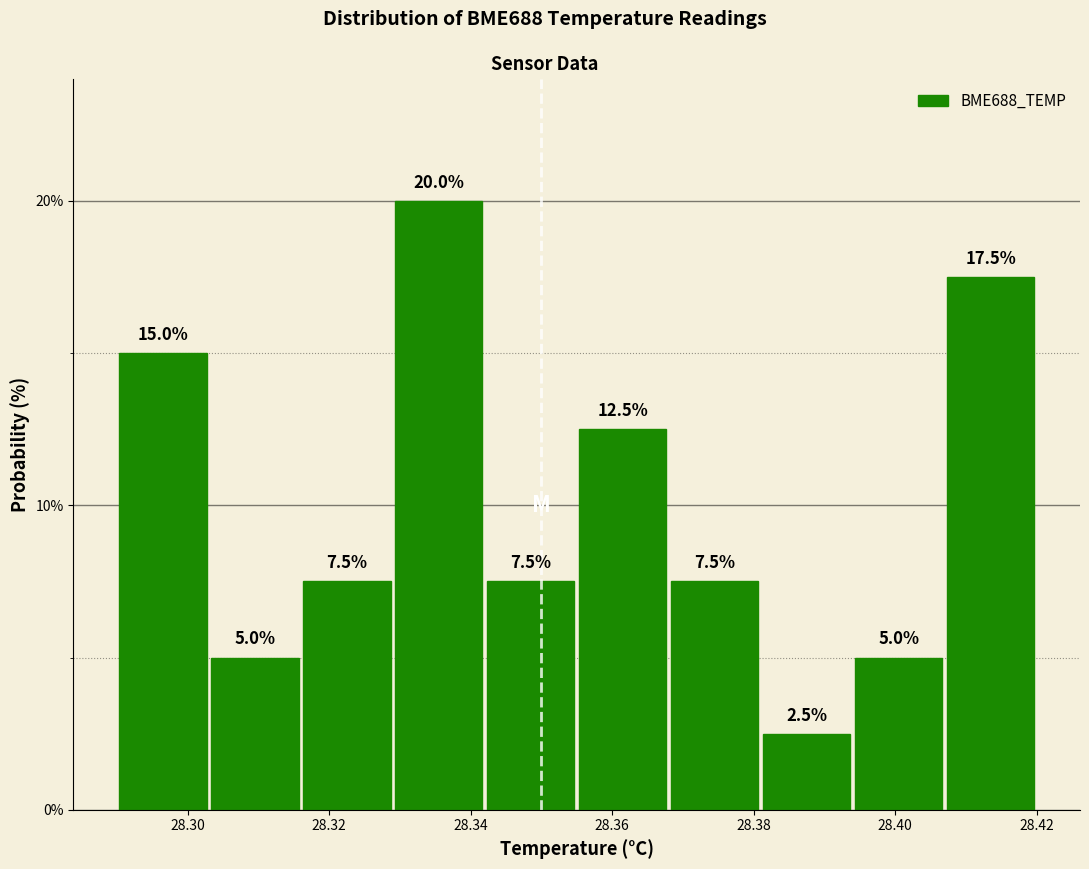

What is the height of the bar covering 28.381 to 28.394 on the x-axis? The bar edges are not printed on the chart, so give them approximately, as read against the axis.

2.5